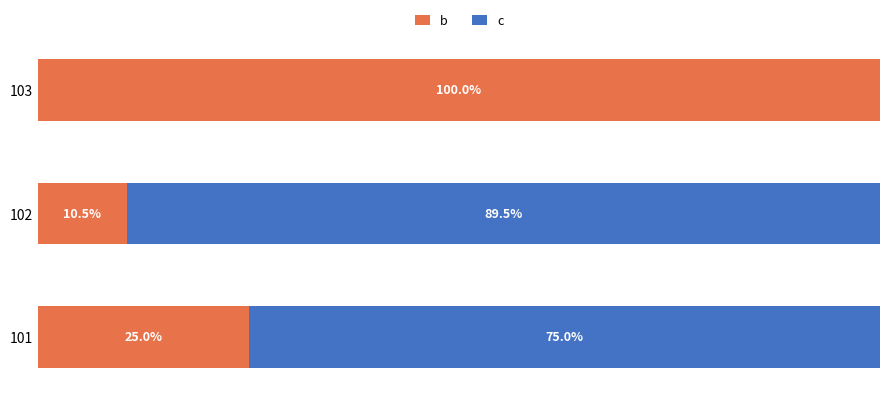

List the series in order of their overall mean, lowest first.

b, c